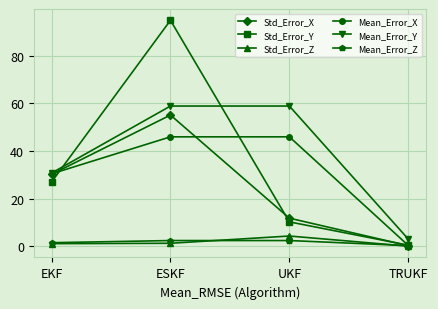

True or false: Std_Error_X and Std_Error_Y intersect in this chart.

True